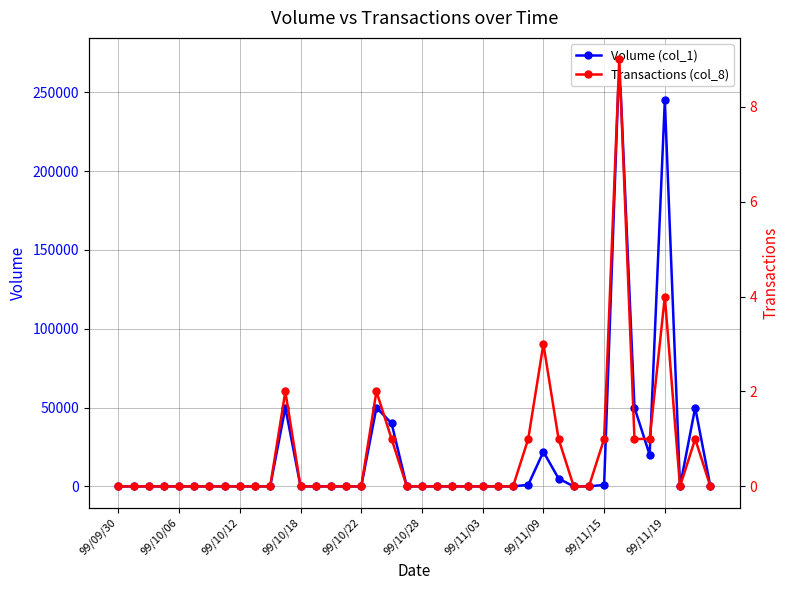

How many lines are shown in the chart?

2